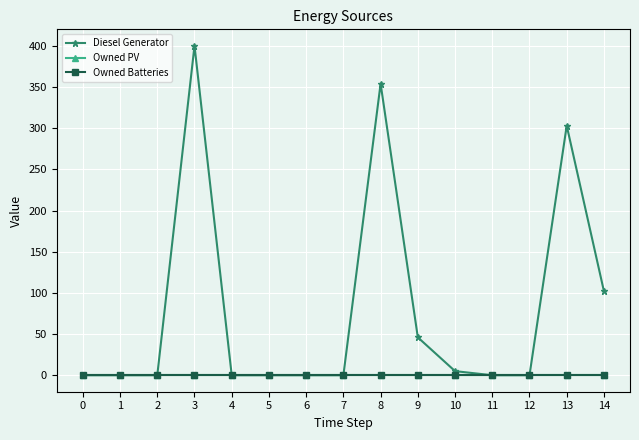

The value of Diesel Generator at 5 is 0. True or false?

True